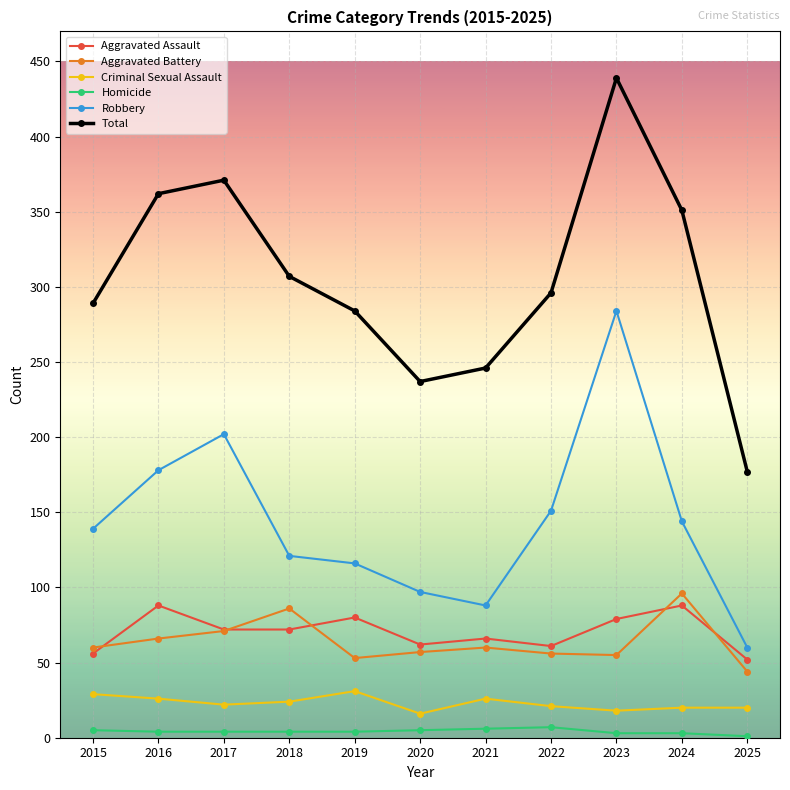

The value of Aggravated Battery at 2021 is 60. True or false?

True